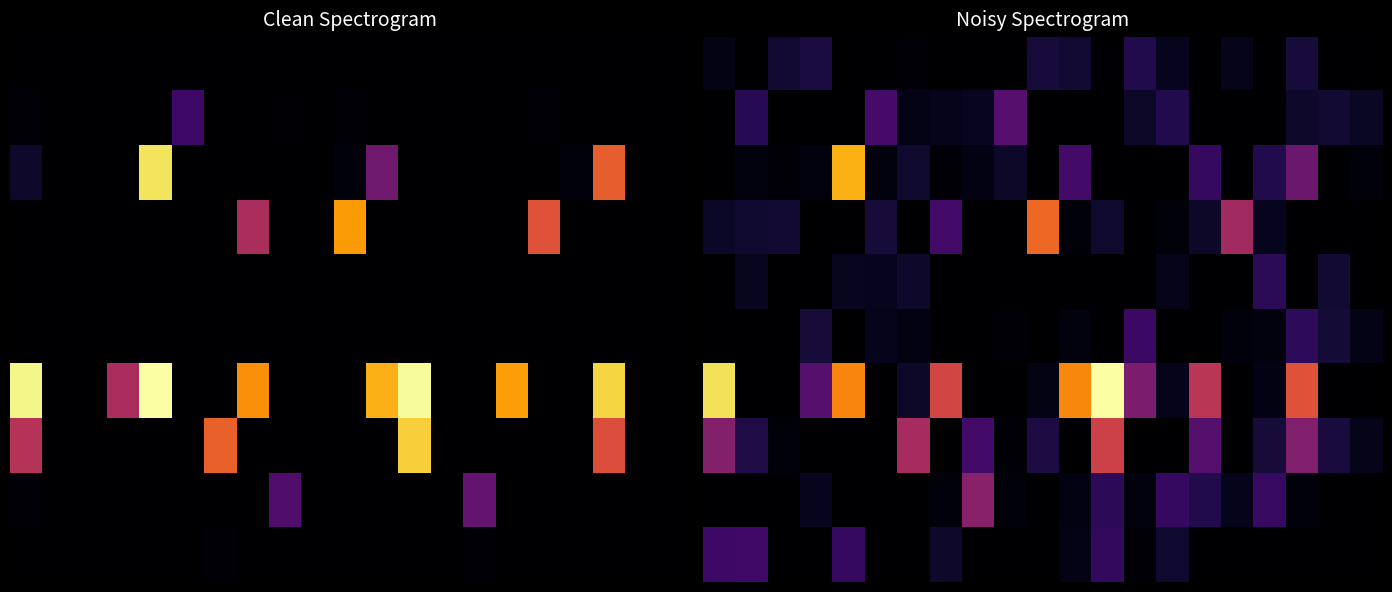

What is the total value across all series at 11?

3797.4